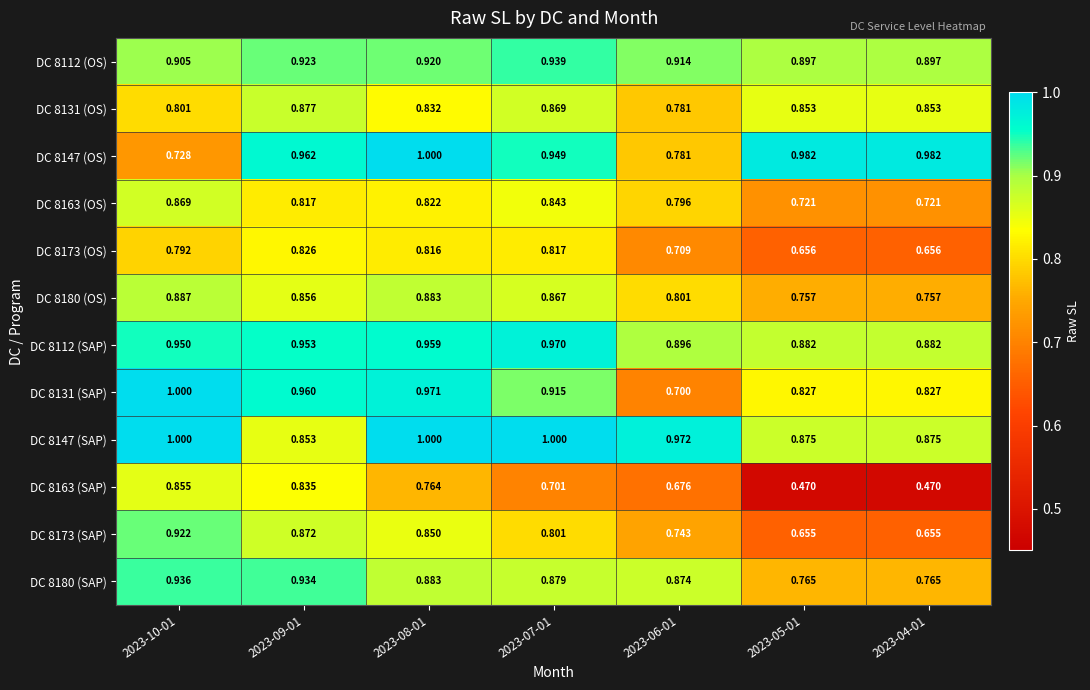

What is the total value across all series at 2023-07-01?

10.6